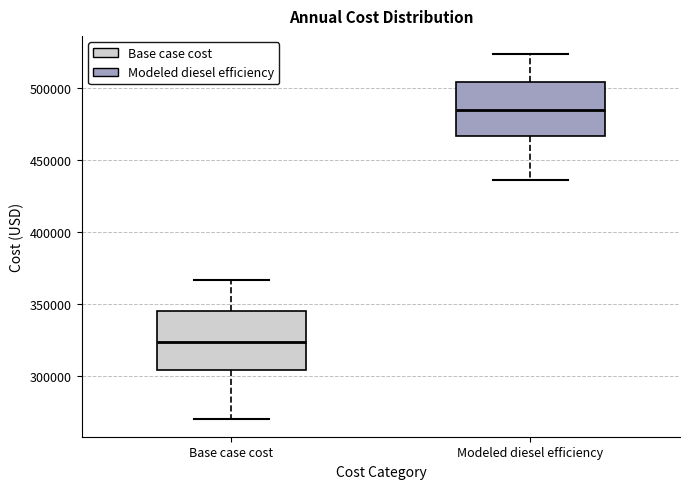

Reading left to right, read every box against the y-axis: the position of its median line, the range the box covers, and the ends of its whiskers. The values are not printed on the chart, so give them approximately, as read against the axis.

Base case cost: median 325000, box 305000 to 345000, whiskers 270000 to 365000
Modeled diesel efficiency: median 485000, box 465000 to 505000, whiskers 435000 to 525000